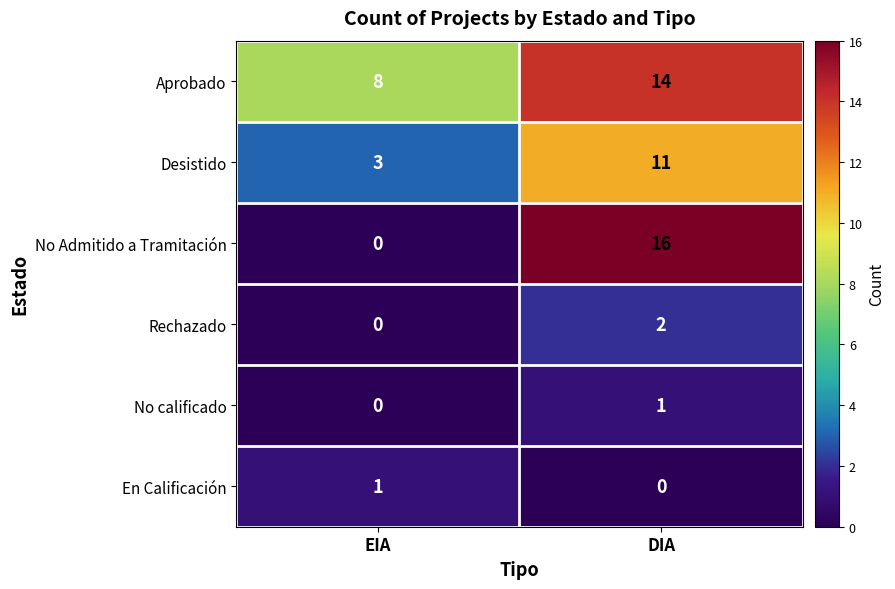

Which series has the largest total across all categories?

Aprobado